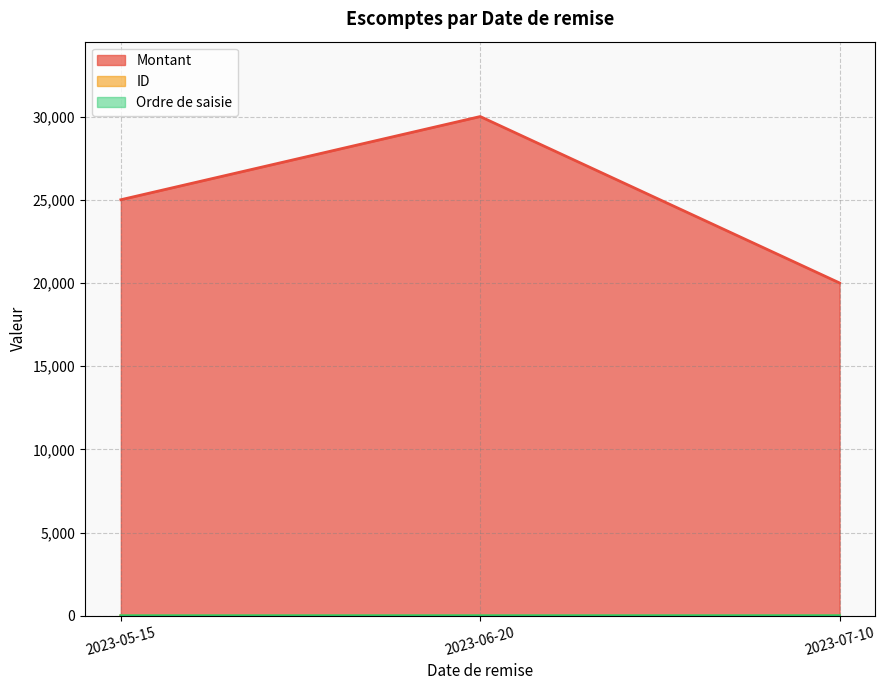

At which category does the chart reach its minimum across all series?

2023-05-15